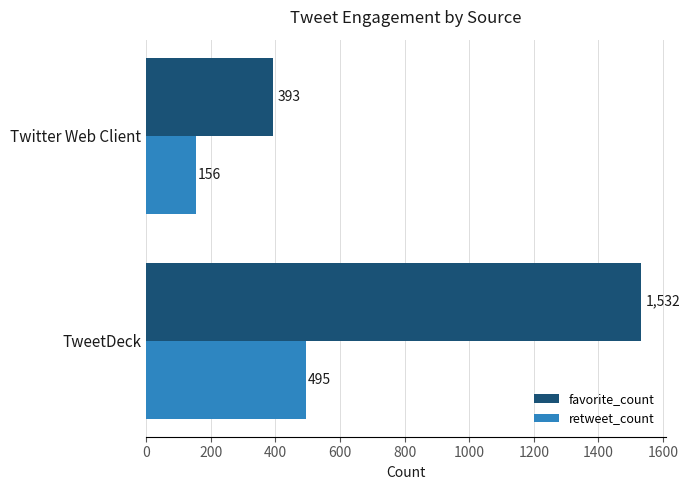

Read the favorite_count value at Twitter Web Client.

393